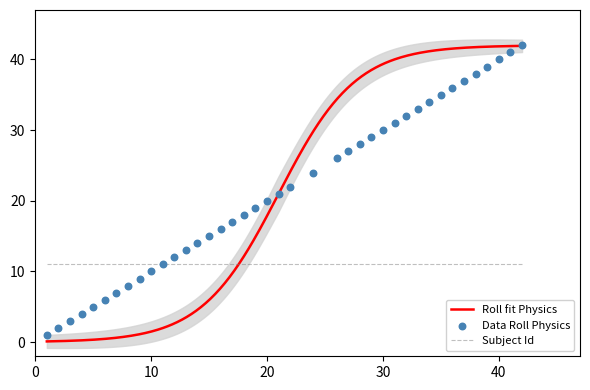

What is the ratio of the value at 13 to the value at 15?

0.9